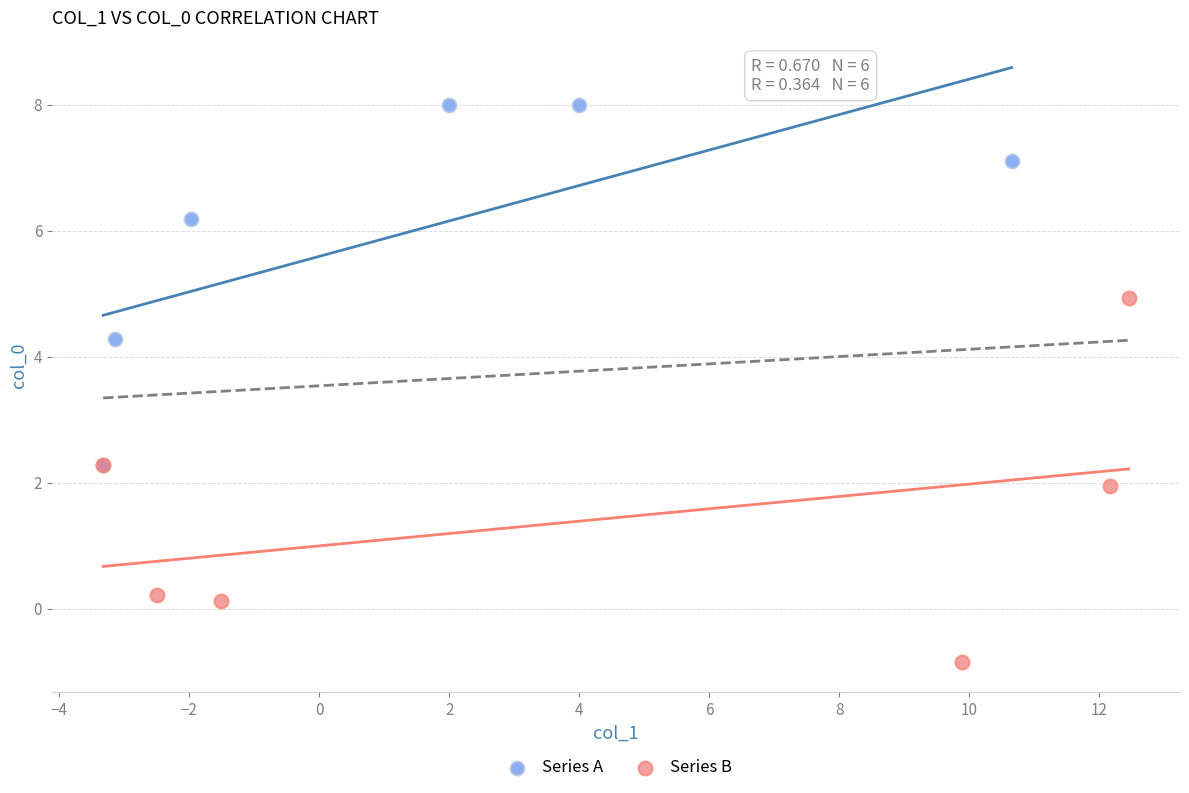

Which series contains the highest Y value?

Series A